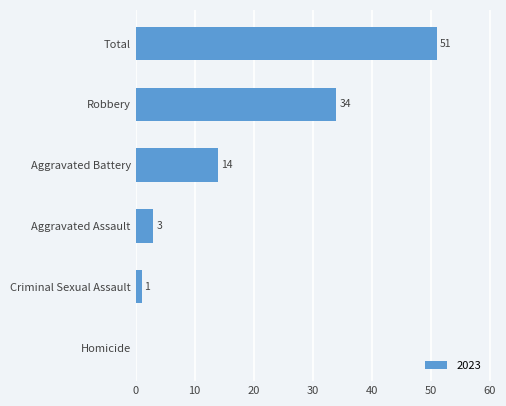

What is the greatest value displayed?

51